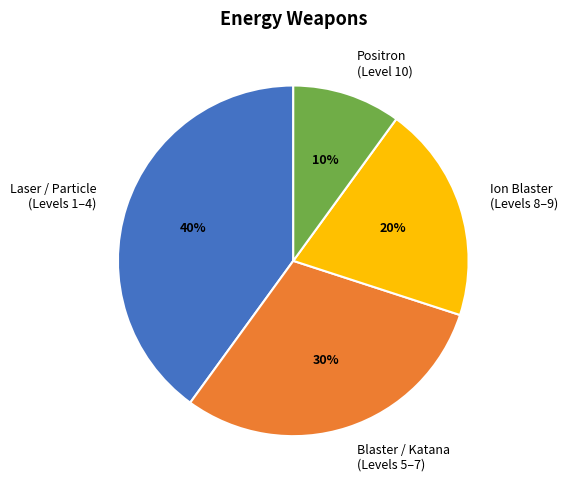

To the nearest percent, what portion does Positron (Level 10) represent?

10%